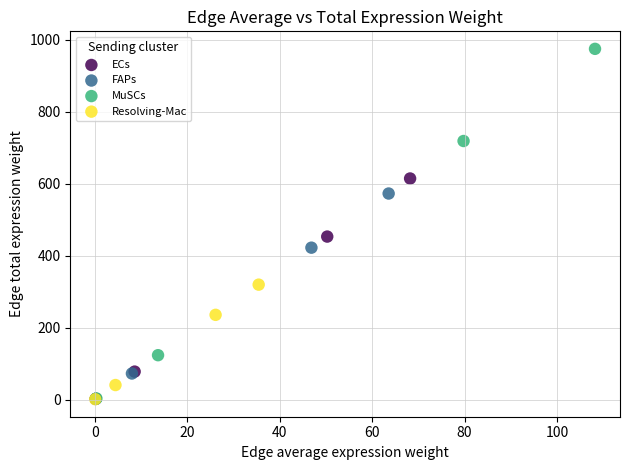

Which series reaches the maximum Y coordinate?

MuSCs